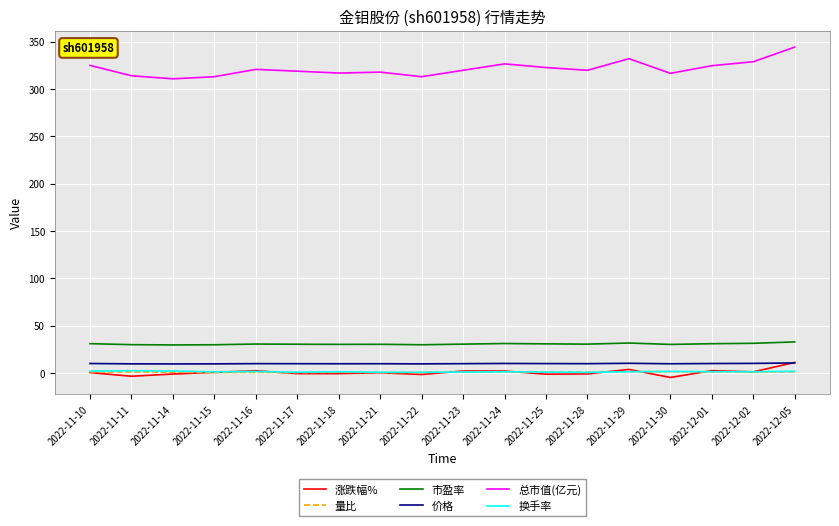

Where does the 总市值(亿元) series first go above 319?

2022-11-10